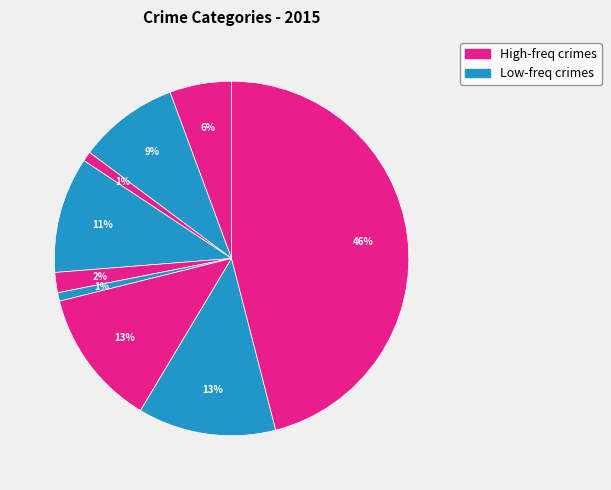

Rank the categories by value from lowest to highest.

Homicide, Arson, Criminal Sexual Assault, Aggravated Assault, Aggravated Battery, Burglary, Motor Vehicle Theft, Robbery, Theft